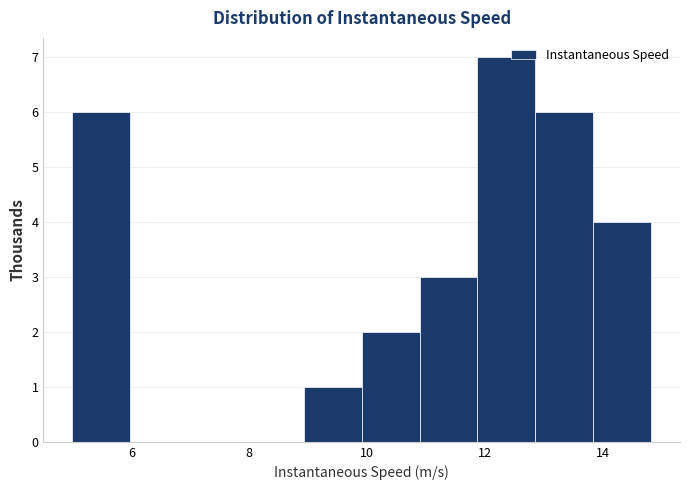

Reading left to right, list every bar in this chart as the range it spans on the x-axis followed by its height. Neither the bar edges nor the heights are printed on the chart, so give them approximately, as read against the axes.

5.0 to 6.0: 6
6.0 to 7.0: 0
7.0 to 8.0: 0
8.0 to 9.0: 0
9.0 to 10.0: 1
10.0 to 10.8: 2
10.8 to 11.8: 3
11.8 to 12.8: 7
12.8 to 13.8: 6
13.8 to 14.8: 4